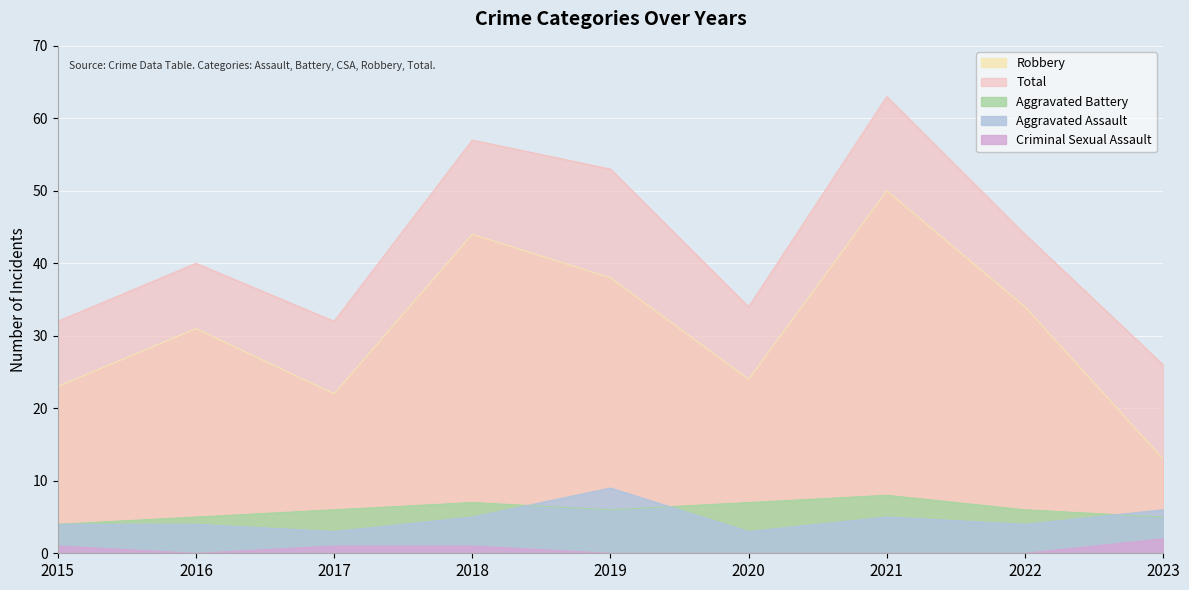

True or false: Aggravated Battery and Robbery intersect in this chart.

False